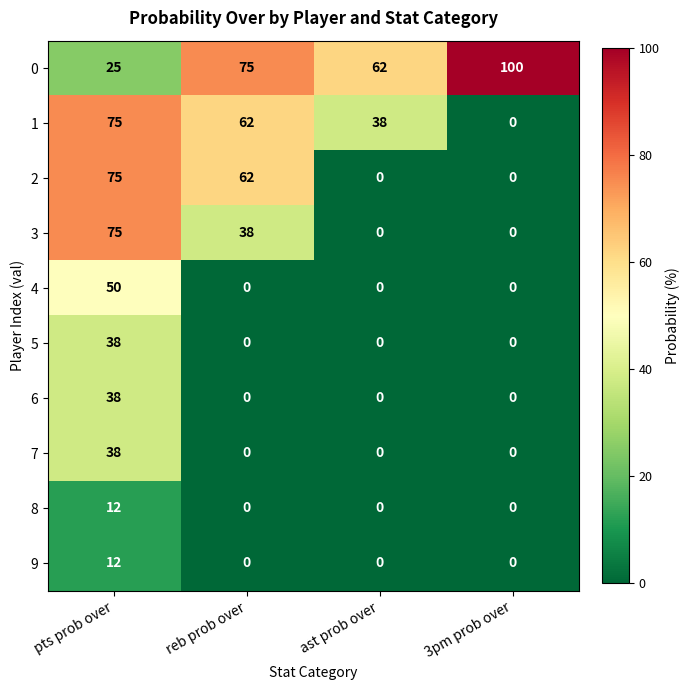

Read the 0 value at 3pm prob over, to the nearest 5.

100